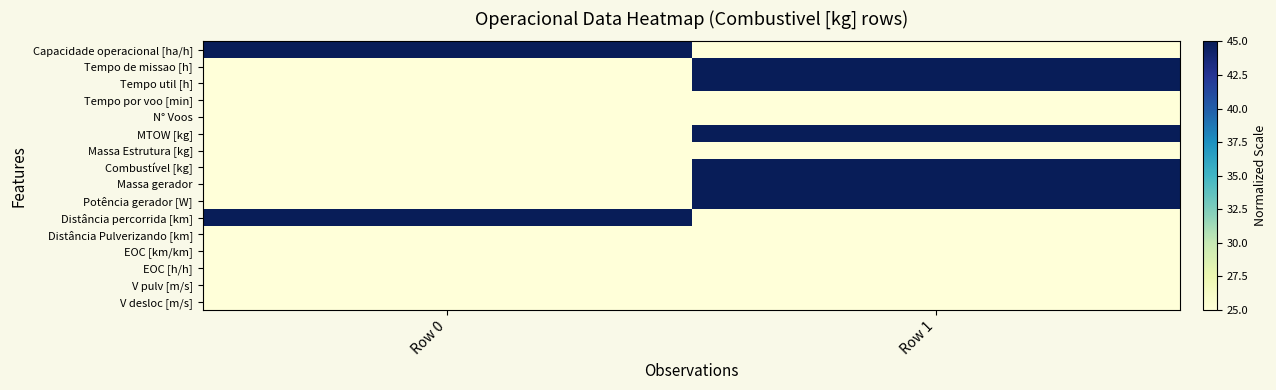

Which has a higher value, Row 0 or Row 1?

Row 0